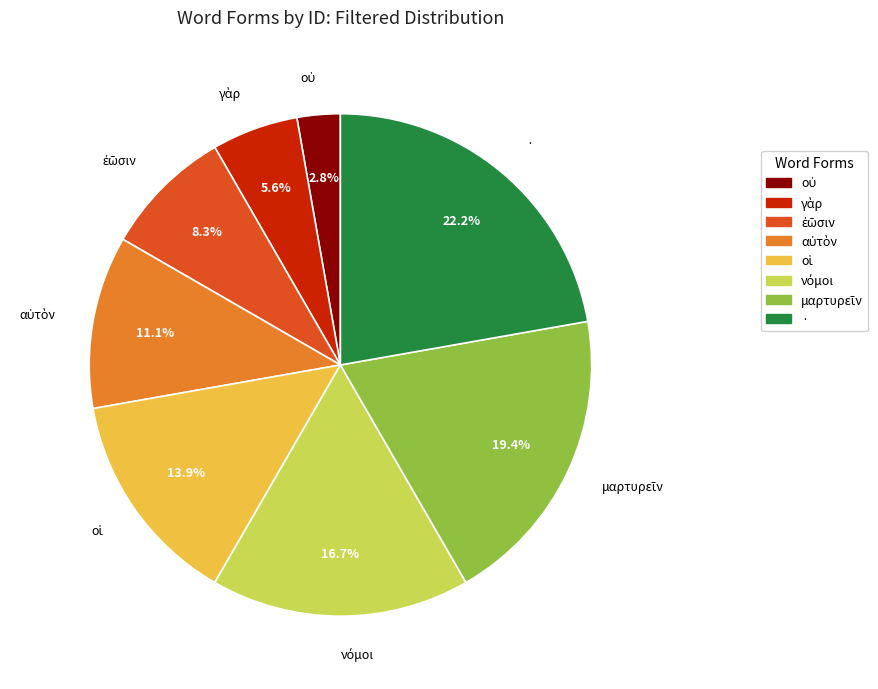

Which category has the biggest portion of the pie?

·